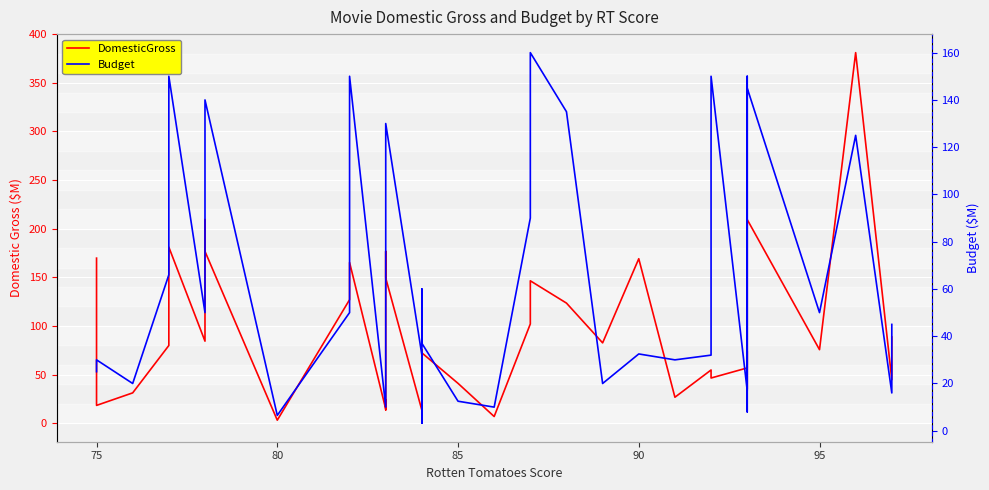

Reading right to left, what are all the values shown in this chart?

DomesticGross: 169.7	18.3	31.2	79.9	181.0	84.3	209.4	176.7	3.1	127.0	165.2	14.6	24.1	13.7	176.7	149.3	13.3	5.8	58.0	75.7	72.3	41.0	6.9	102.1	146.4	123.5	82.6	169.1	26.7	54.7	46.5	56.8	73.9	35.0	35.1	209.4	75.6	381.0	44.7	88.6
Budget: 25.0	30.0	20.0	66.0	150.0	50.0	125.0	140.0	6.5	50.0	150.0	10.0	21.0	25.0	93.0	130.0	32.0	3.2	40.0	60.0	37.0	12.5	10.0	90.0	160.0	135.0	20.0	32.5	30.0	32.0	150.0	17.0	150.0	8.0	15.0	145.0	50.0	125.0	16.0	45.0